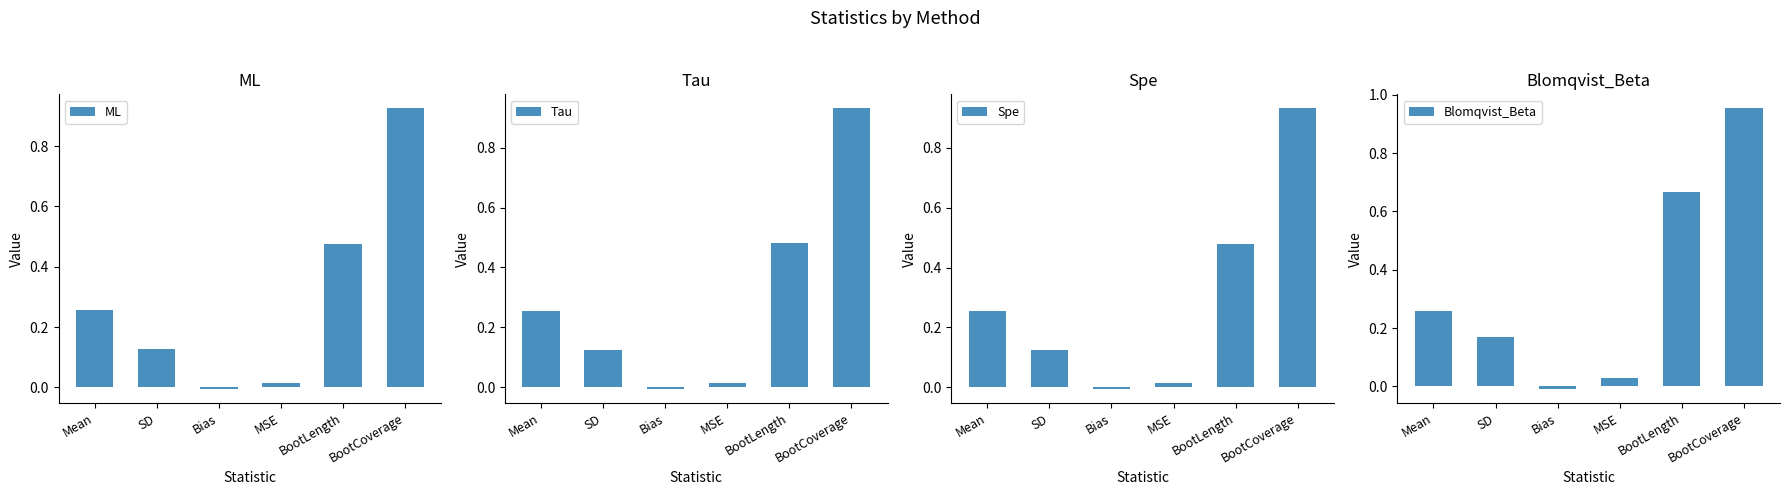

Reading right to left, transcribe all the data shown in this chart.

ML: BootCoverage=0.9	BootLength=0.5	MSE=0.0	Bias=-0.0	SD=0.1	Mean=0.3
Tau: BootCoverage=0.9	BootLength=0.5	MSE=0.0	Bias=-0.0	SD=0.1	Mean=0.3
Spe: BootCoverage=0.9	BootLength=0.5	MSE=0.0	Bias=-0.0	SD=0.1	Mean=0.3
Blomqvist_Beta: BootCoverage=1.0	BootLength=0.7	MSE=0.0	Bias=-0.0	SD=0.2	Mean=0.3